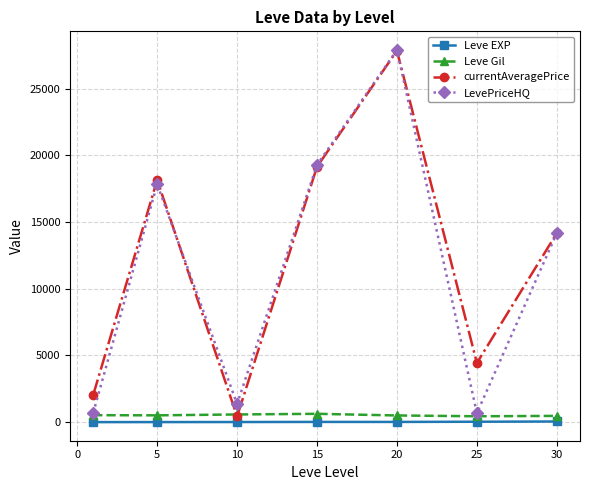

What is the maximum value shown in the chart?

27896.2